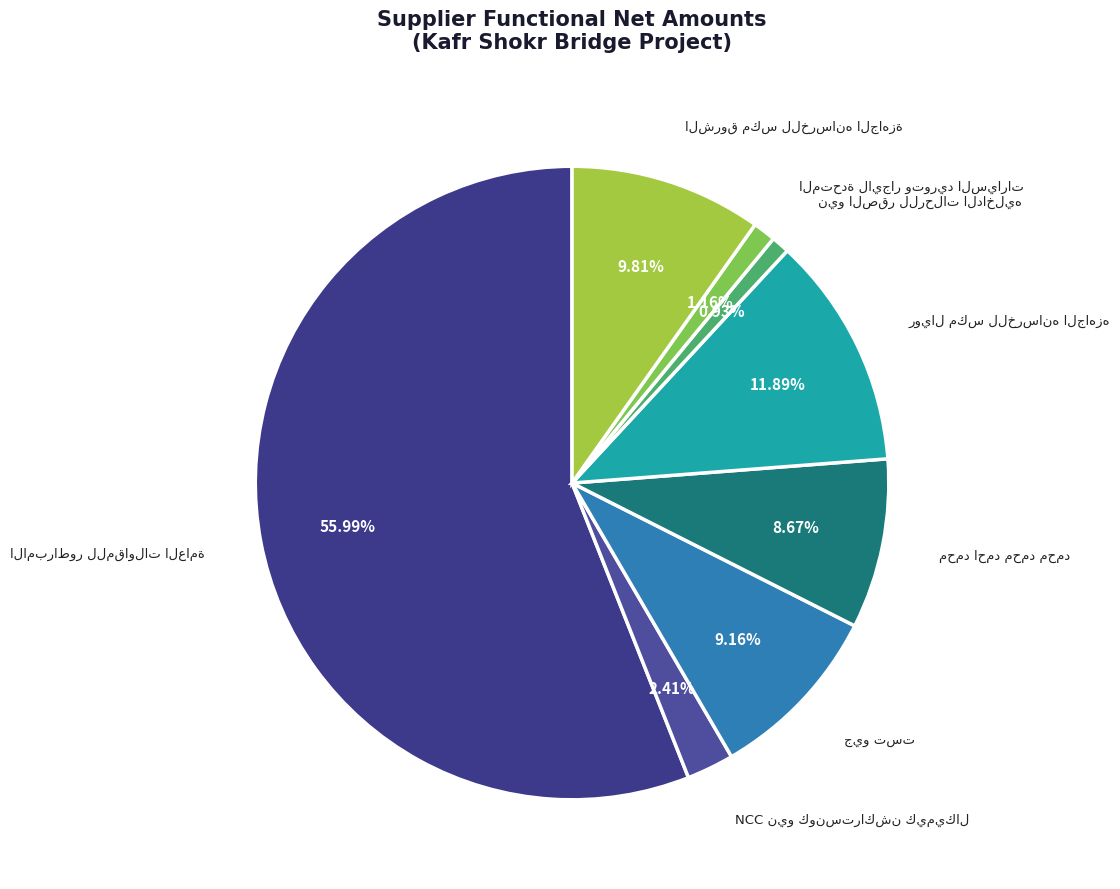

Is there a majority slice in this chart?

Yes